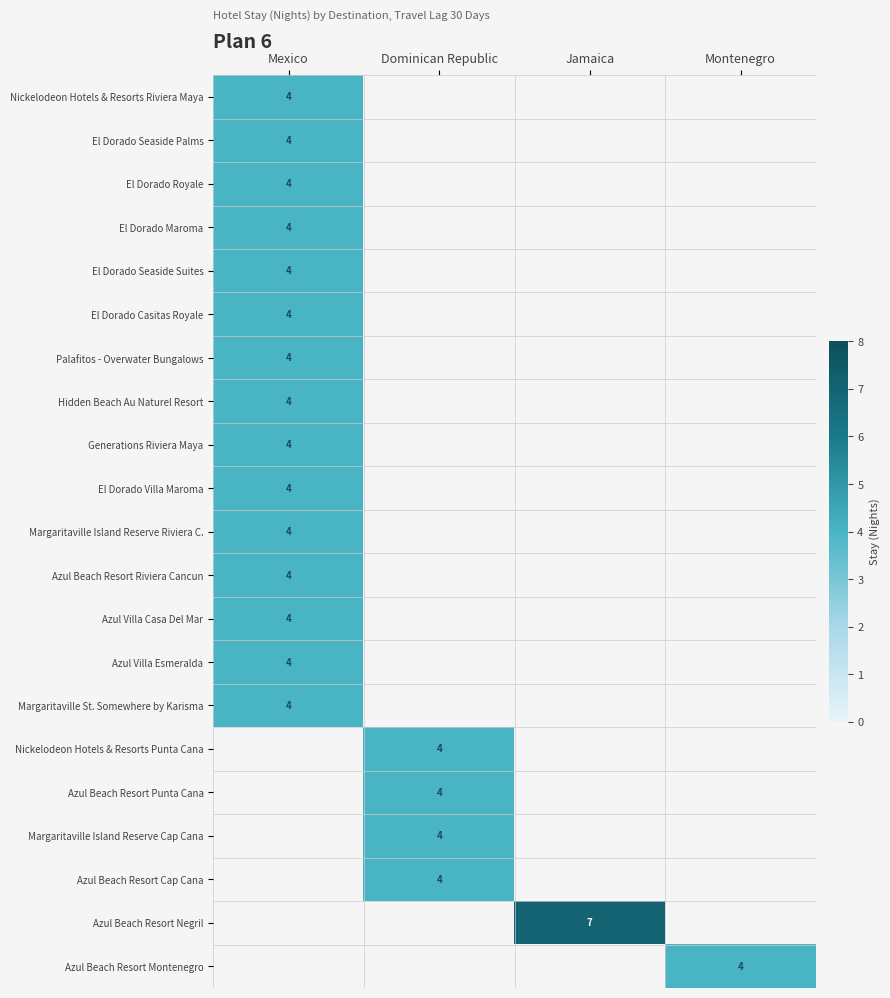

True or false: El Dorado Seaside Palms has a value of 4 at Mexico.

True